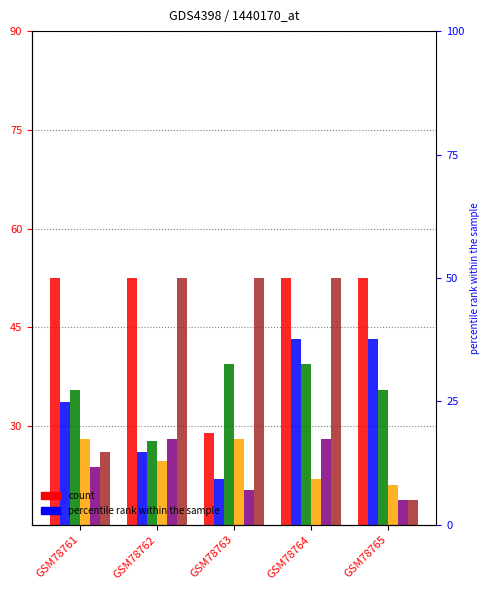

How many values in the col_2 series are below 33?

2